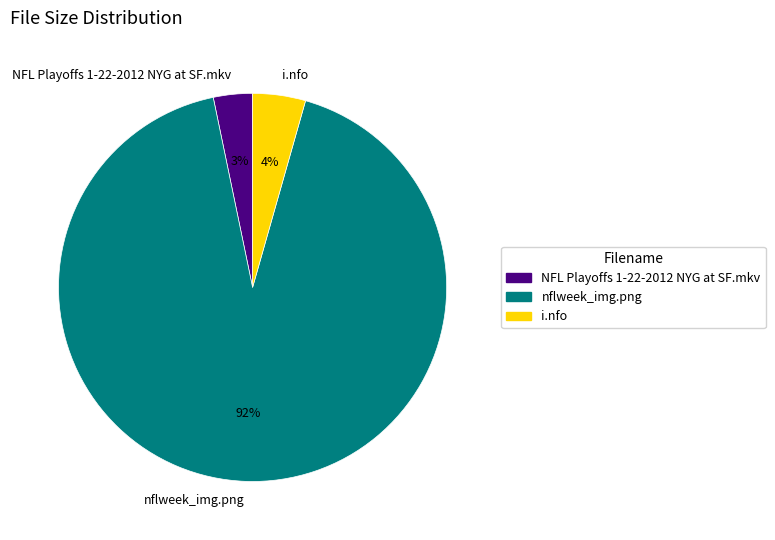

The i.nfo slice represents 17% of the pie. True or false?

False